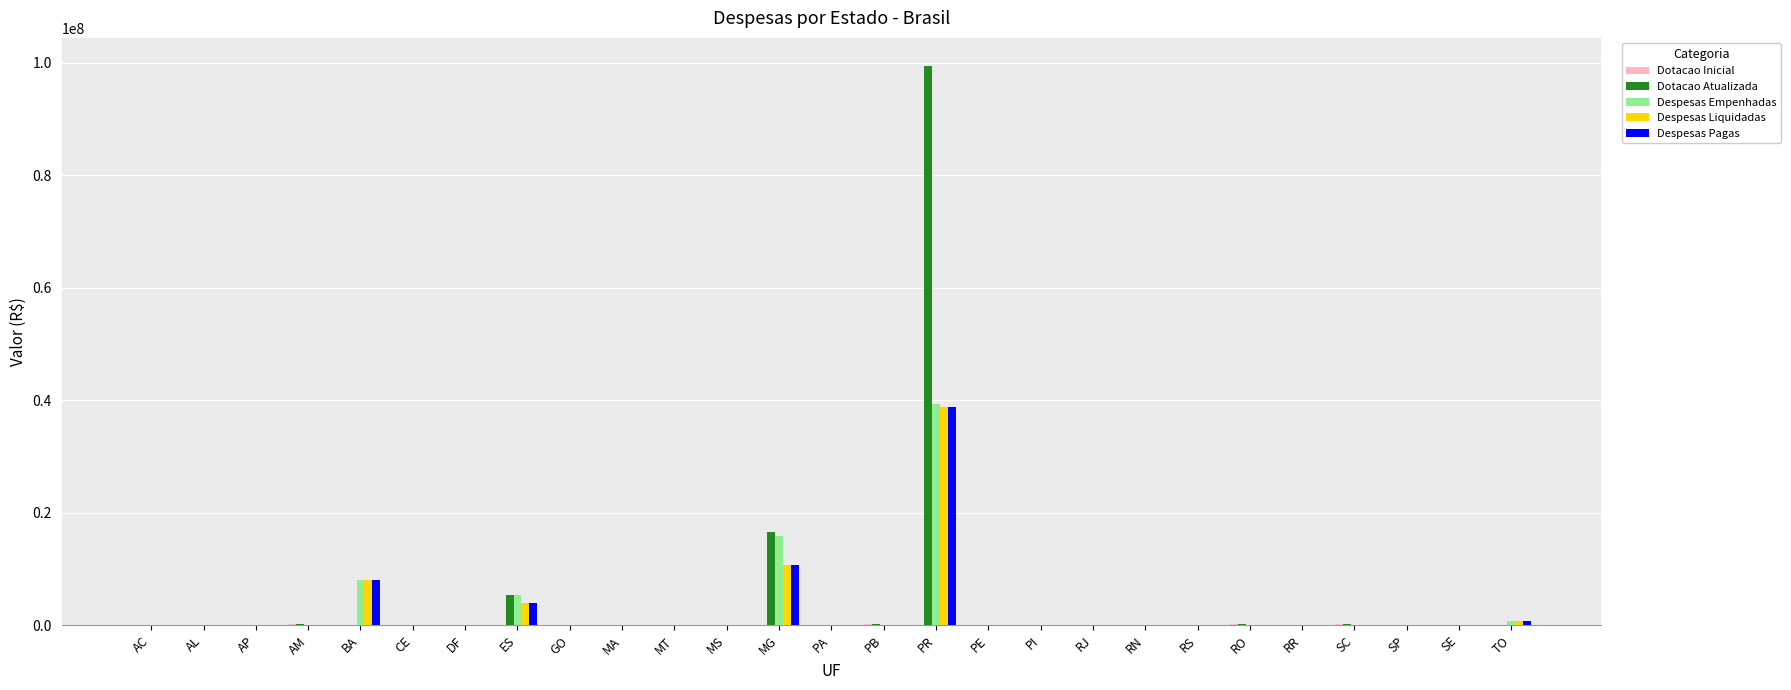

The Dotacao Atualizada series shows 0.0 at MA. True or false?

True